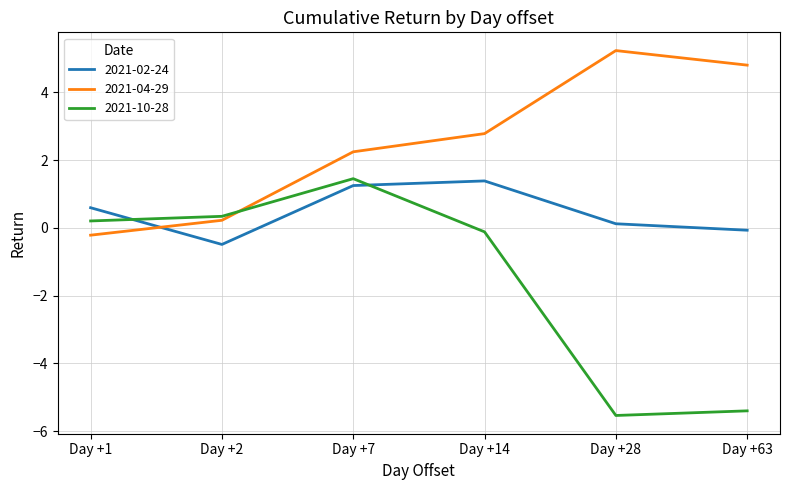

Is this an area chart (filled region under the line)?

No